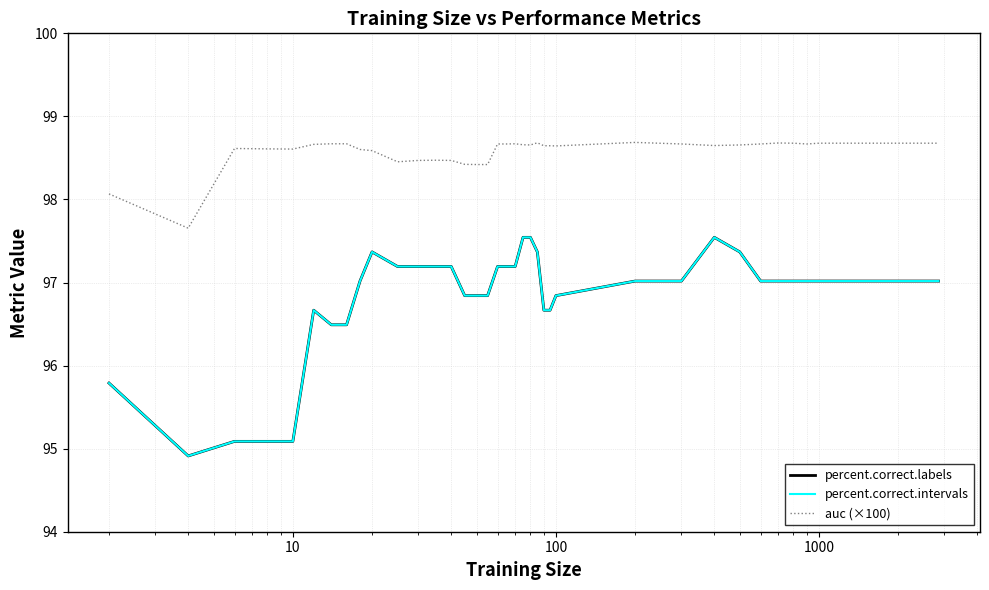

What is the value of the percent.correct.intervals point at the 33rd from the left?

97.0